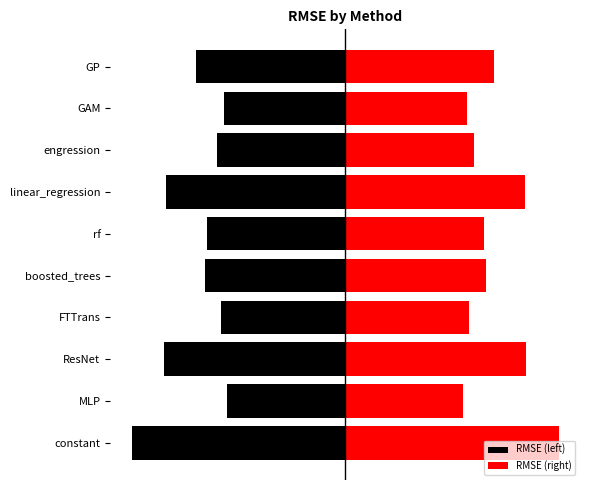

The value of RMSE (right) at 9 is 0.1. True or false?

True